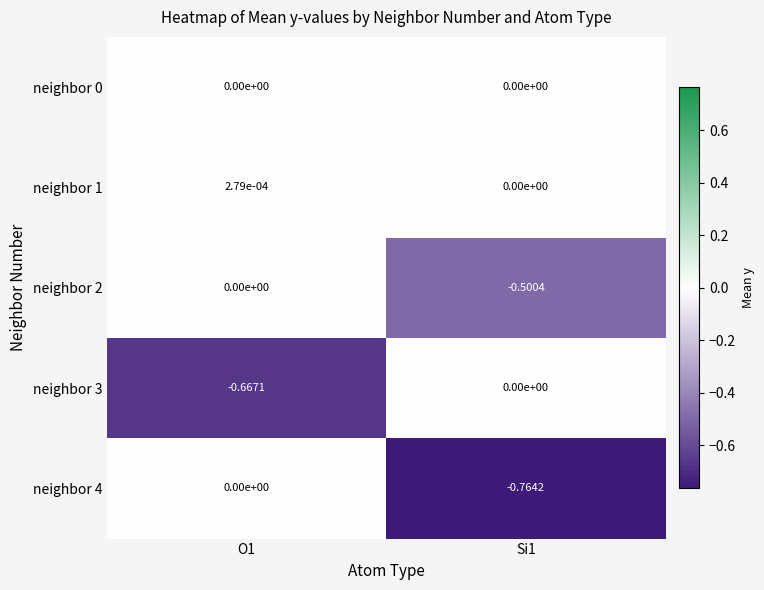

How many distinct data groups are displayed?

5